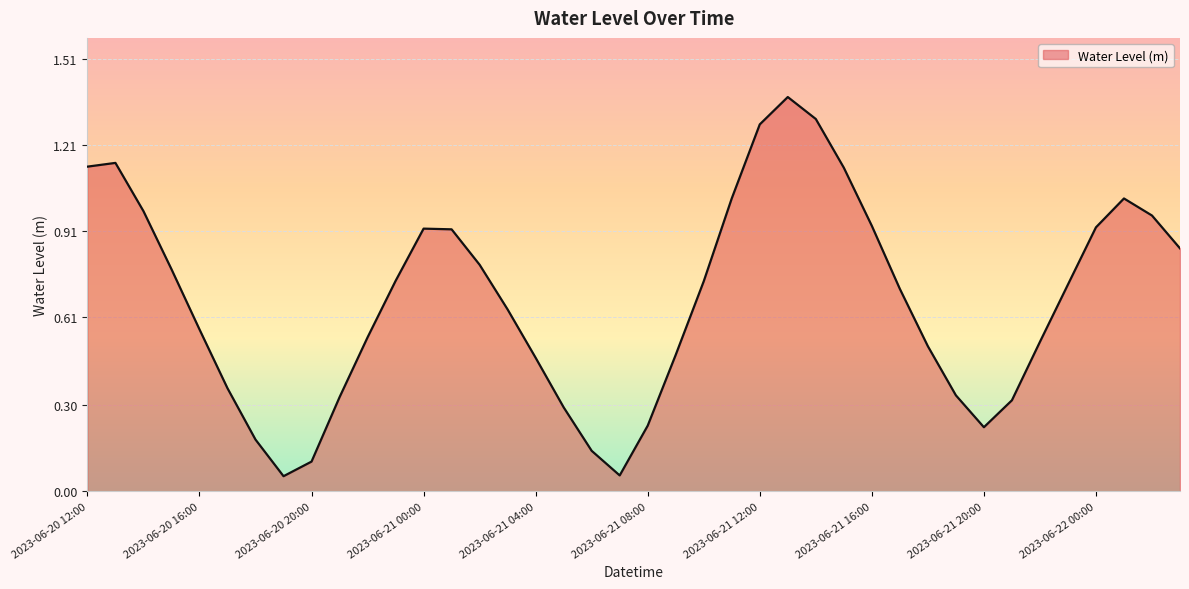

What is the label of the 4th point from the left?

2023-06-20 15:00